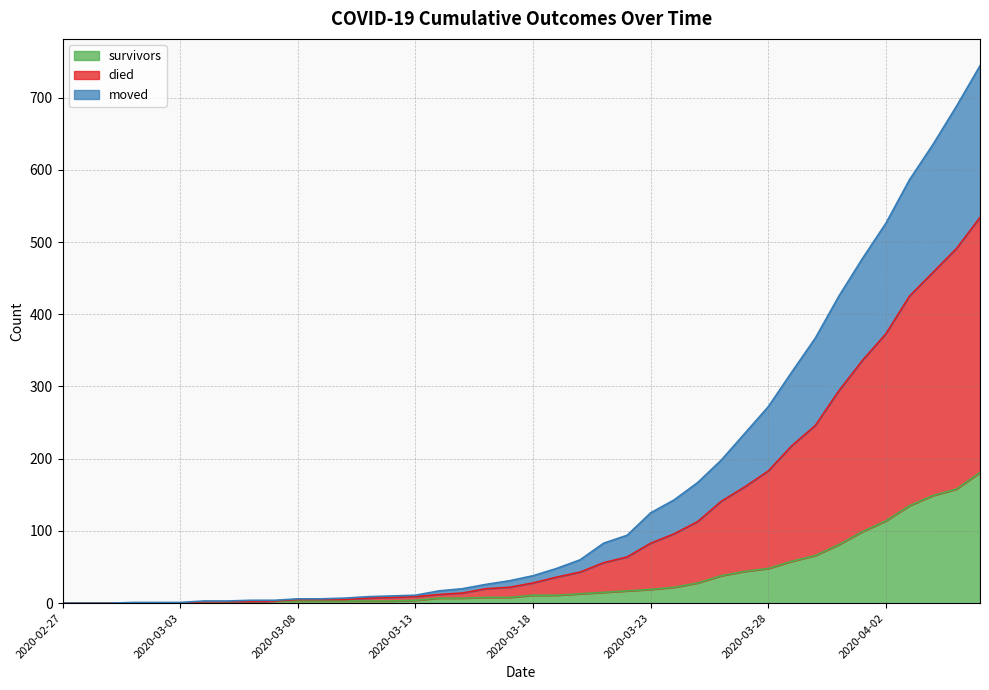

What is the maximum value for survivors?

181